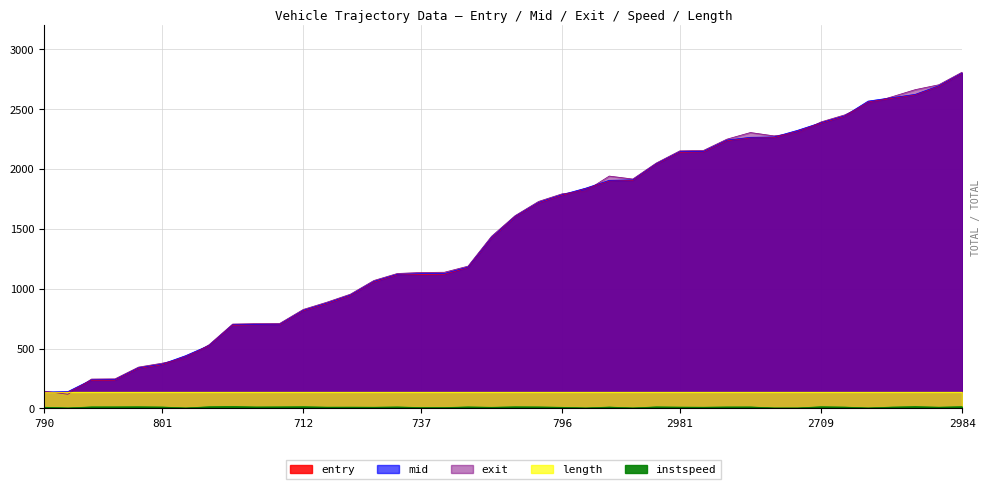

What is the average value of the mid series?

1461.7